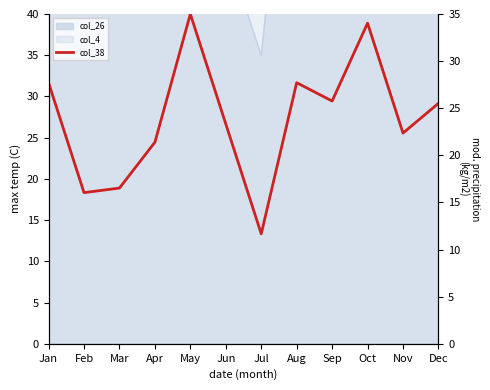

What is the difference between the second highest and second lowest values?

18.0